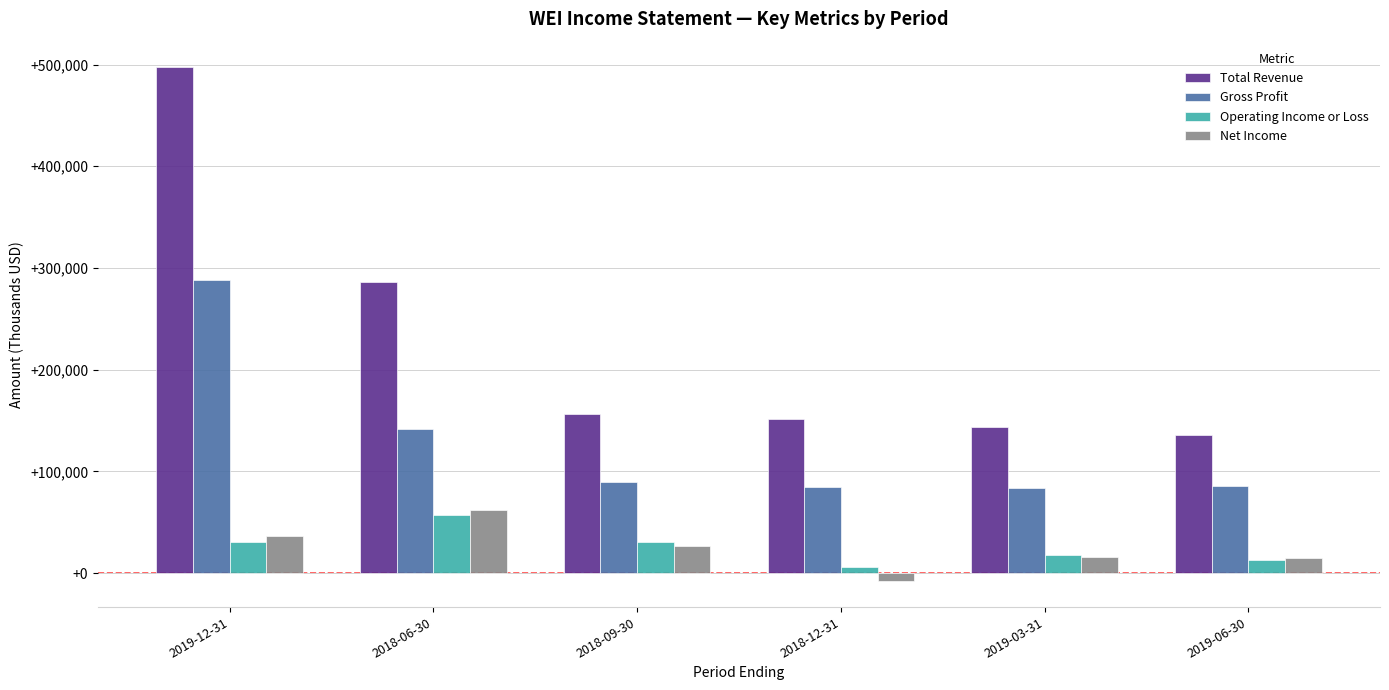

True or false: Total Revenue has a value of 128928 at 2018-06-30.

False